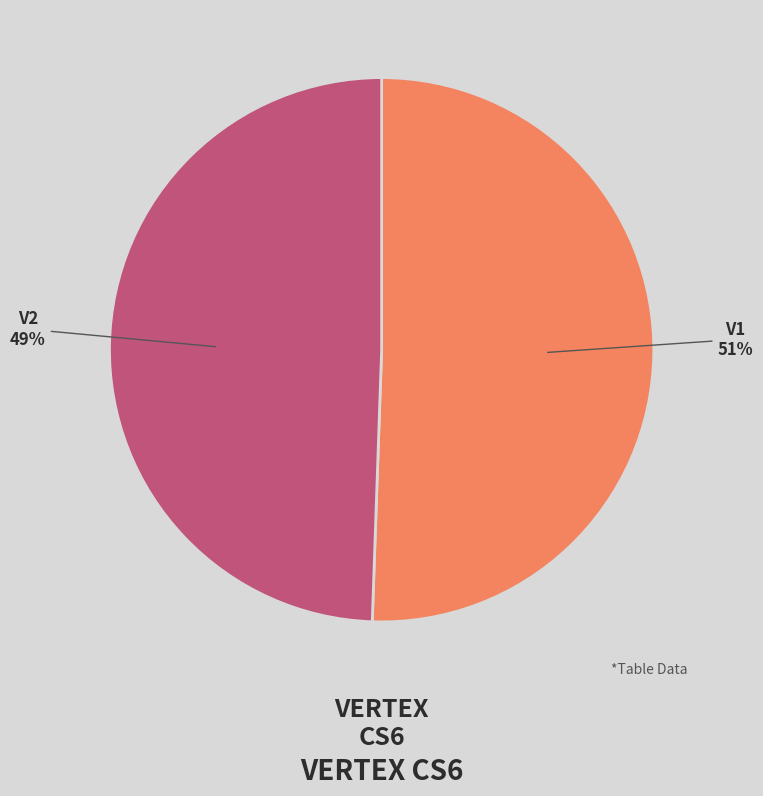

Count the number of slices in the pie.

2